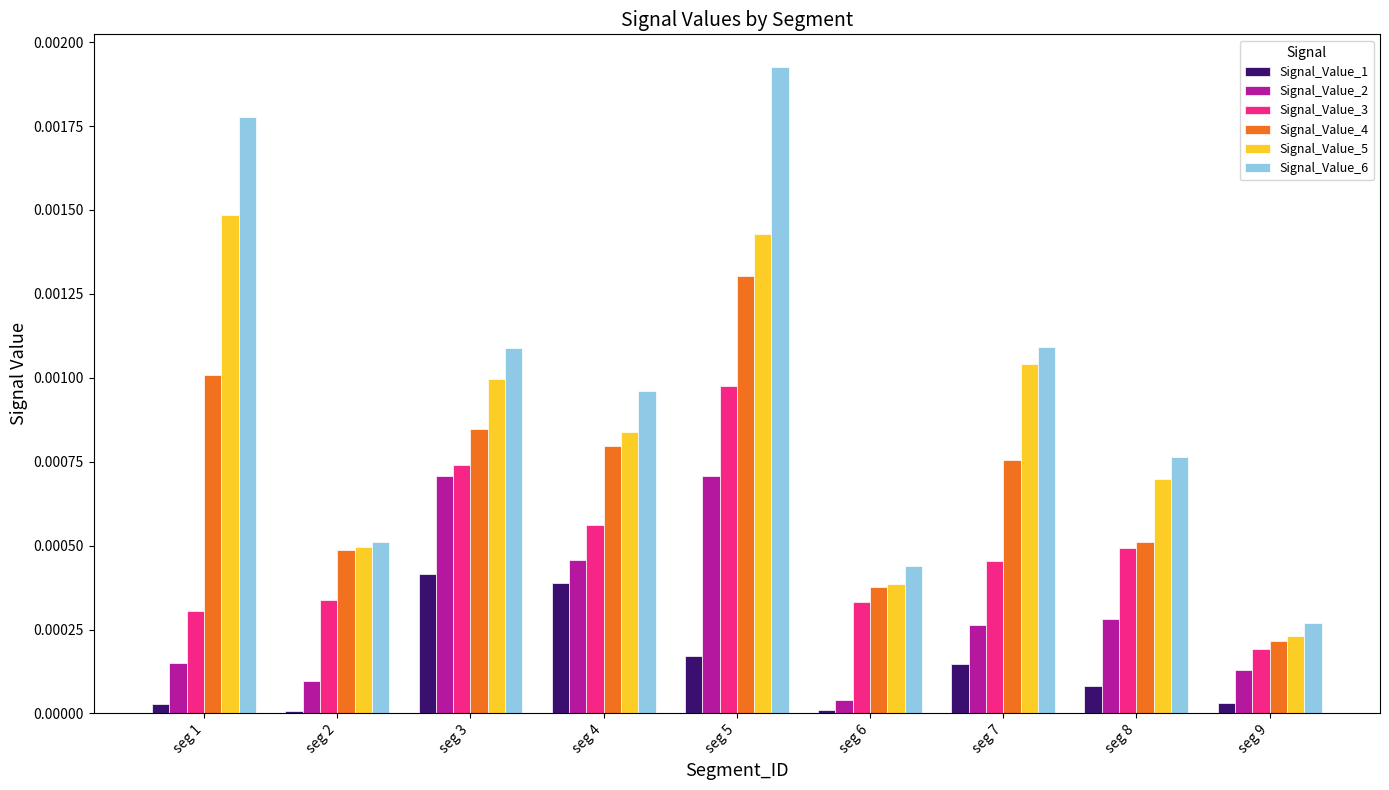

At which category is the sum across all series the highest?

seg 5